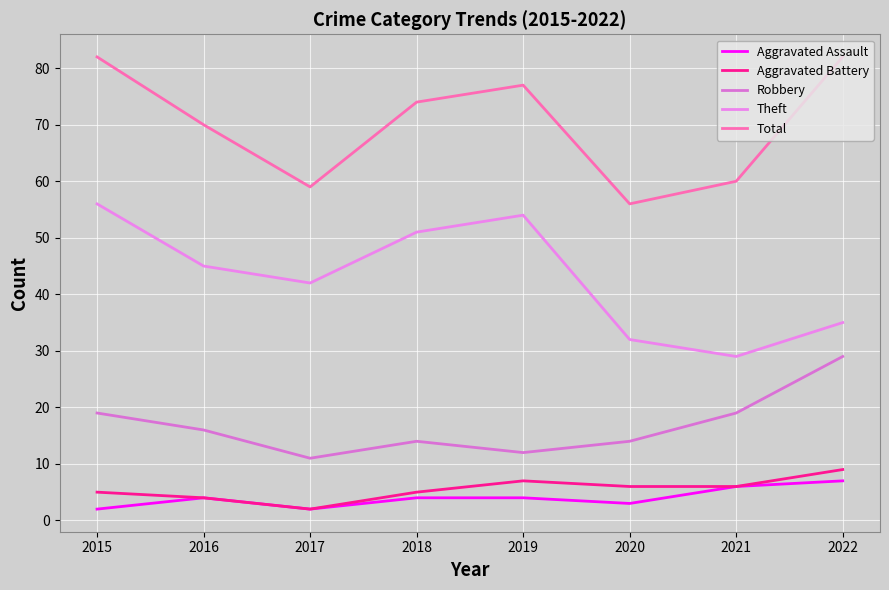

At which label does Aggravated Assault reach its peak?

2022